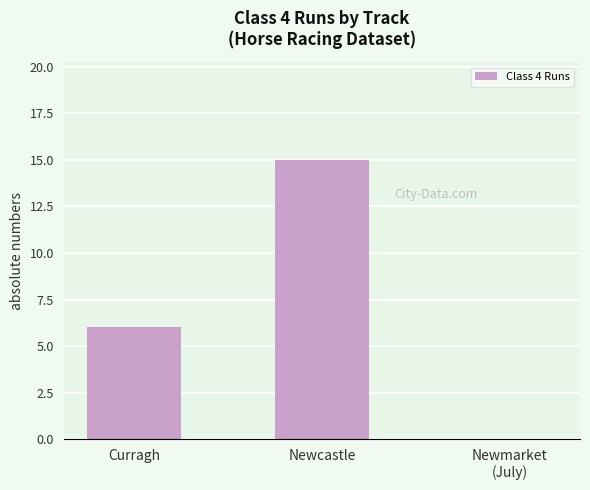

What is the ratio of the value at Curragh to the value at Newcastle?

0.4